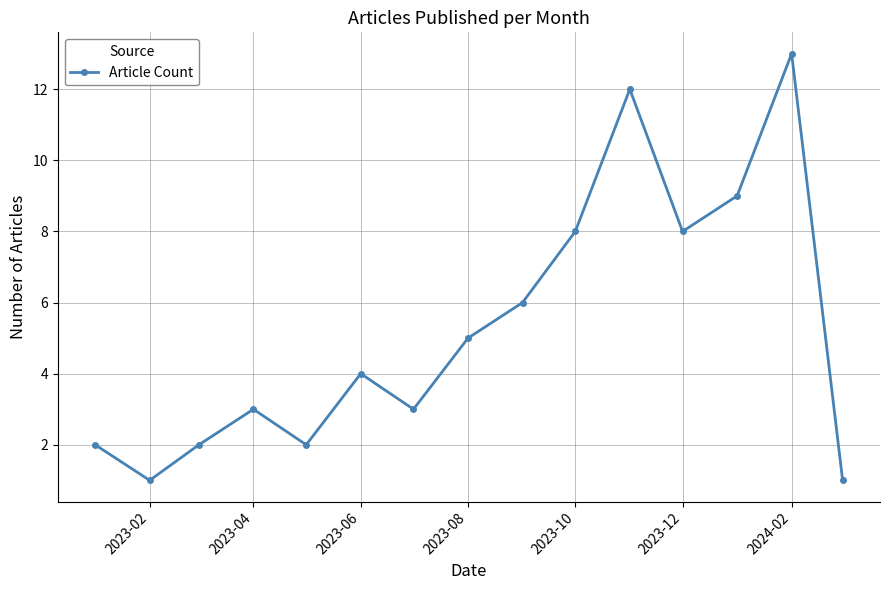

What is the maximum value shown in the chart?

13